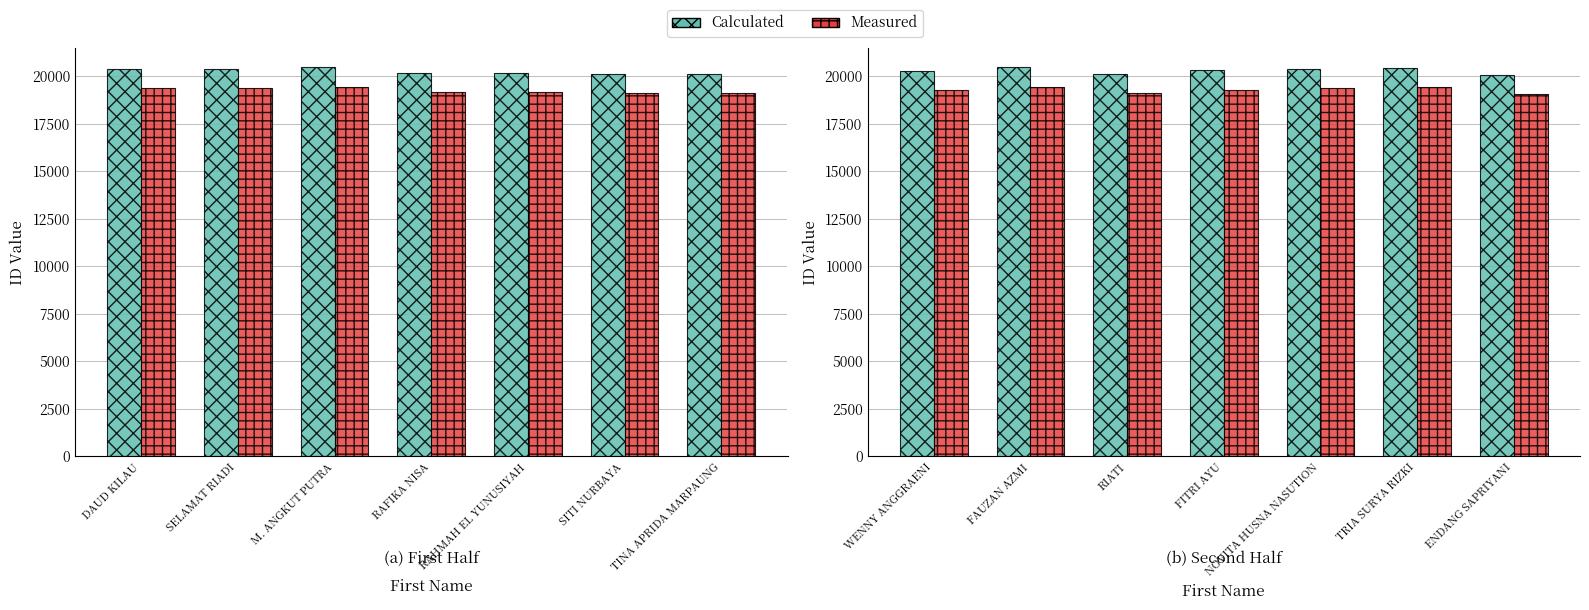

Does the chart contain stacked bars?

No